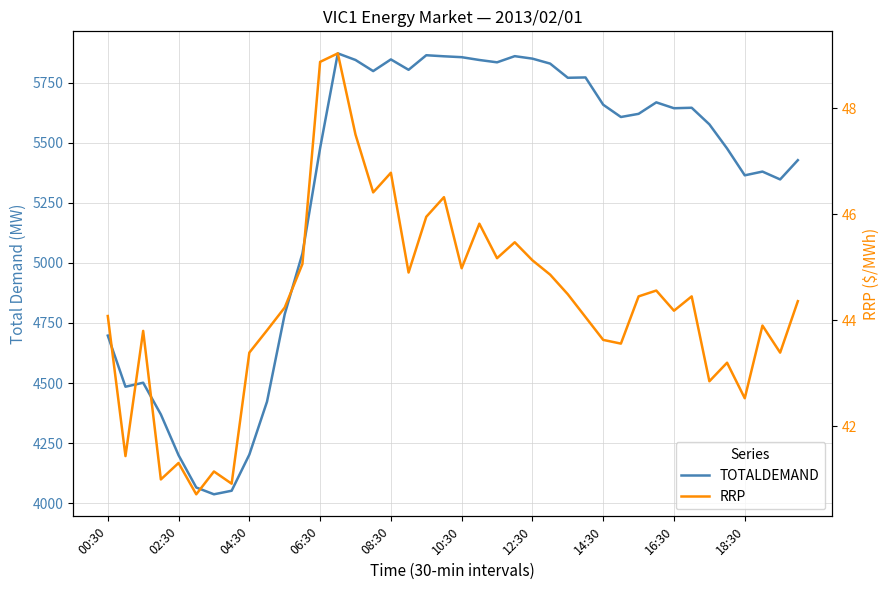

At which label does TOTALDEMAND reach its peak?

13